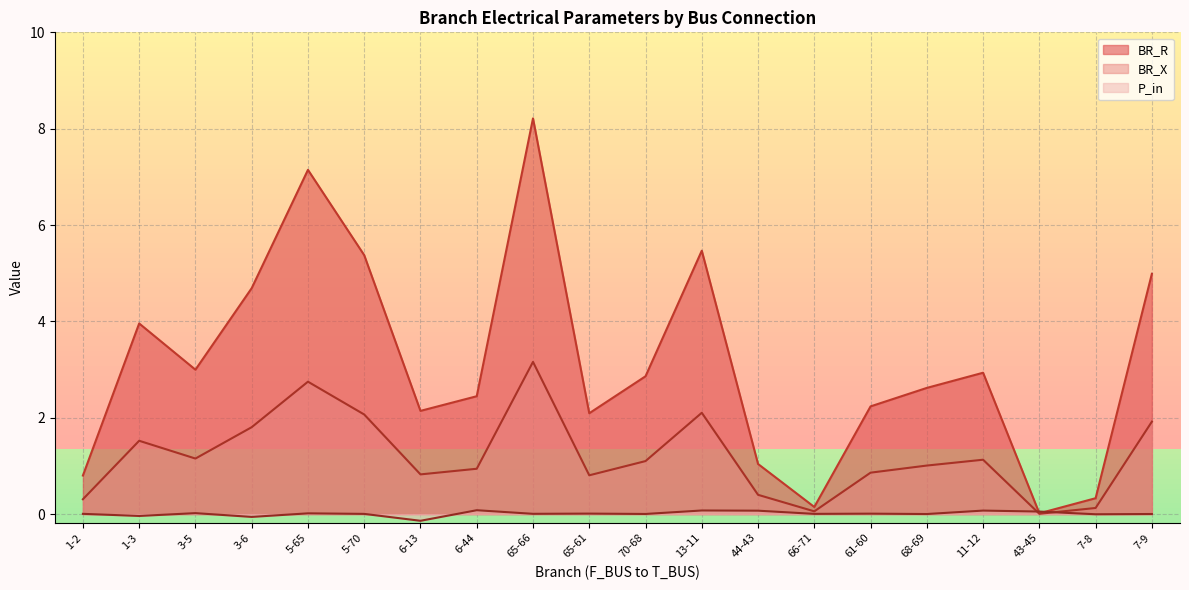

True or false: BR_X has more than 1 points higher than both neighbors.

True